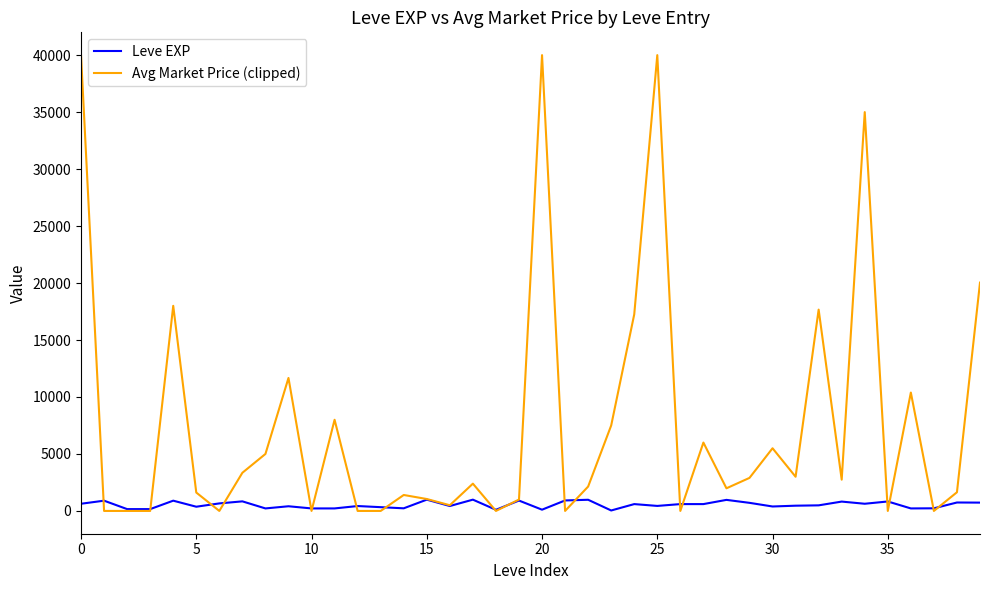

What are all the series names shown in the legend?

Leve EXP, Avg Market Price (clipped)